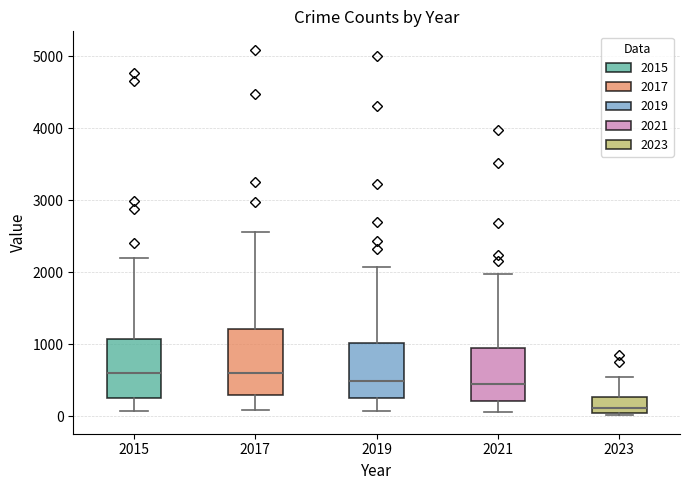

Reading left to right, transcribe this box plot: for each box, give where its median line is, the range the box spans, and where its two whiskers end, as read against the y-axis. The values are not printed on the chart, so give them approximately, as read against the axis.

2015: median 600, box 300 to 1100, whiskers 100 to 2200
2017: median 600, box 300 to 1200, whiskers 100 to 2600
2019: median 500, box 300 to 1000, whiskers 100 to 2100
2021: median 500, box 200 to 1000, whiskers 100 to 2000
2023: median 100 (just above the box's lower edge), box 100 to 300, whiskers 0 to 500